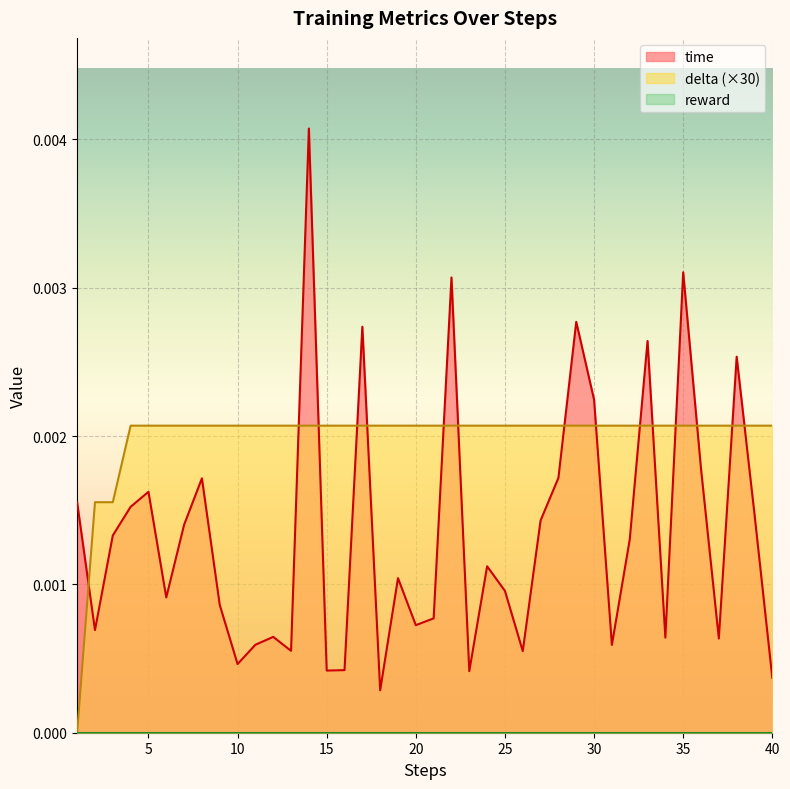

Where is the first local maximum for time?

5